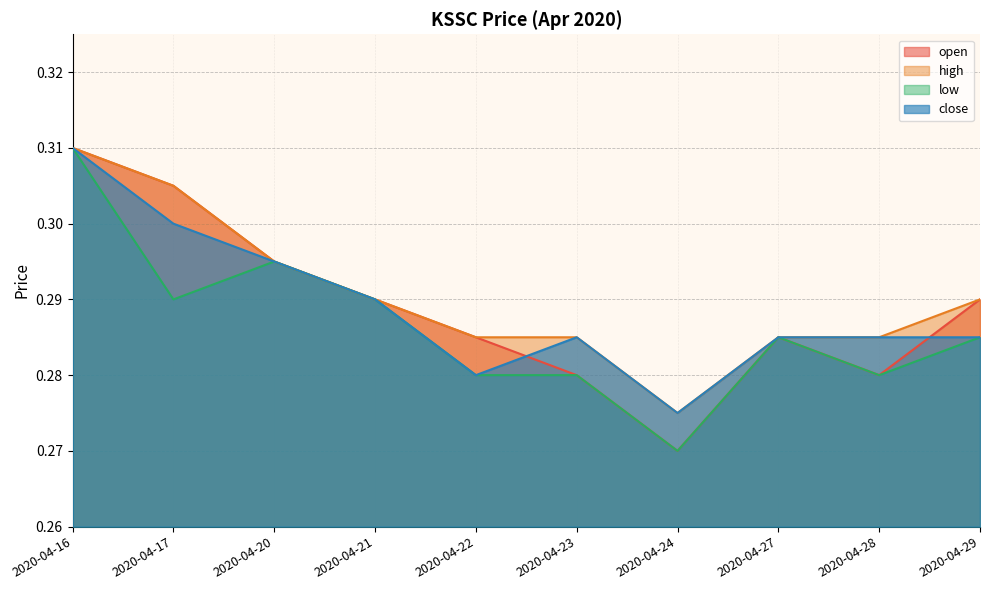

Count the number of data series in this chart.

4